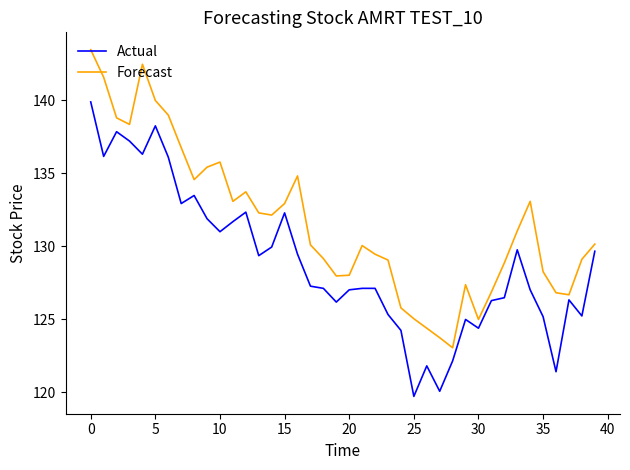

What is the difference between the maximum and minimum values in the Forecast series?

20.4